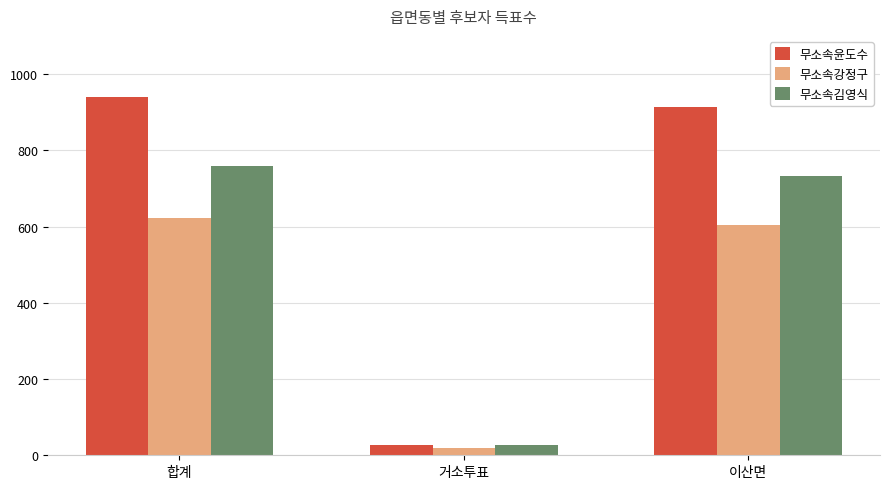

Reading left to right, transcribe all the data shown in this chart.

무소속윤도수: 합계=941	거소투표=27	이산면=914
무소속강정구: 합계=622	거소투표=18	이산면=604
무소속김영식: 합계=758	거소투표=26	이산면=732